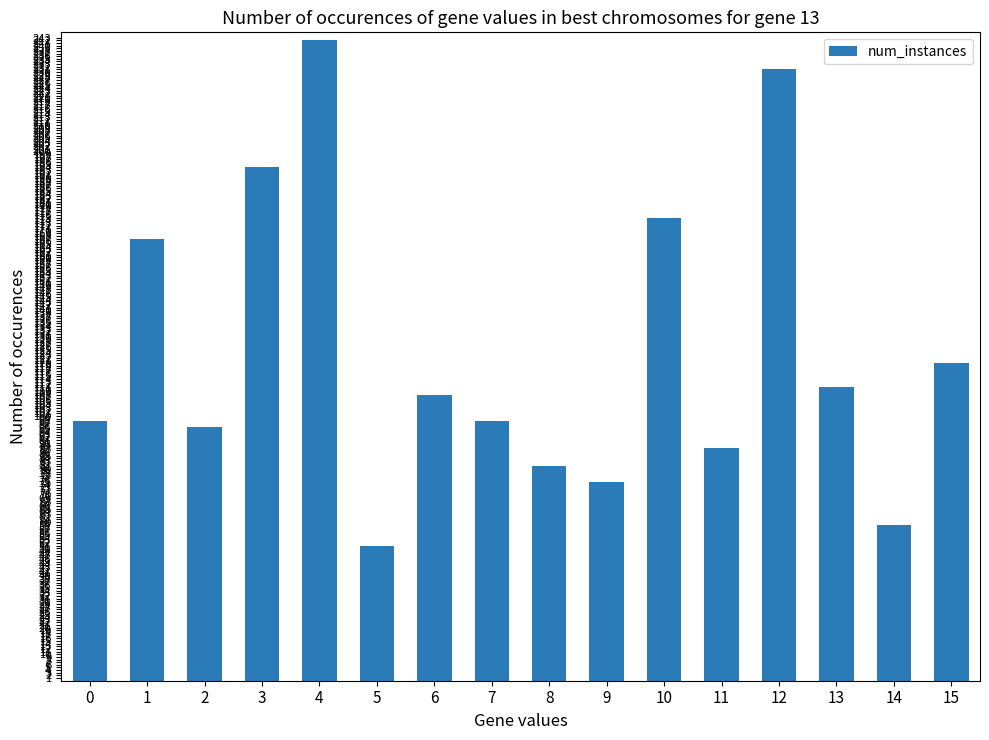

What is the average value?

125